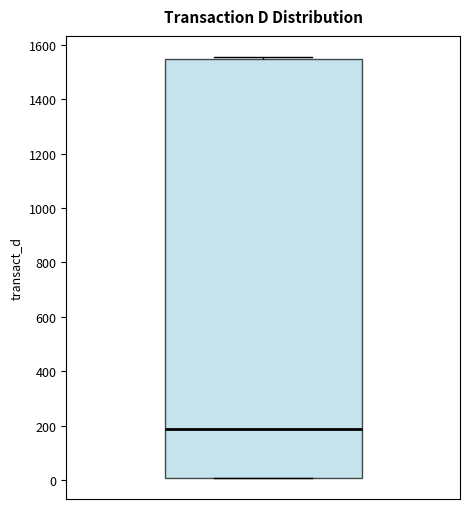

Read this box plot against the y-axis: the position of the median line, the range covered by the box, and the ends of both whiskers. The values are not printed on the chart, so give them approximately, as read against the axis.

median 180, box 0 to 1540, whiskers 0 to 1560